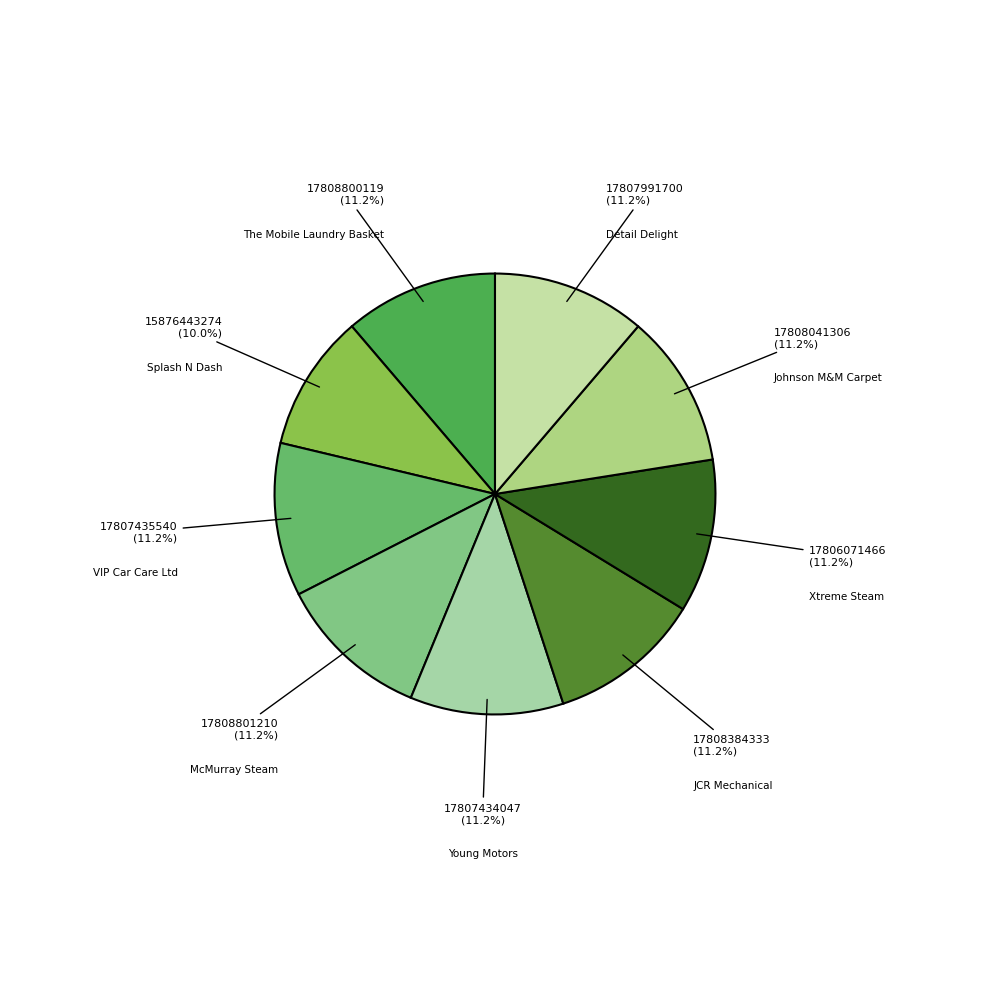

Is there a majority slice in this chart?

No